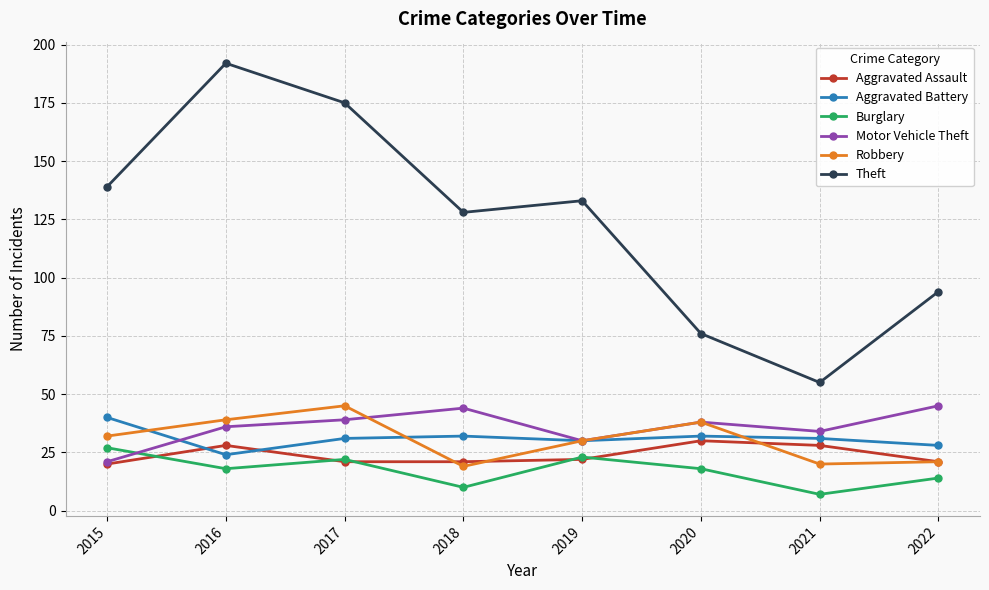

Does the chart display data point markers on the line(s)?

Yes